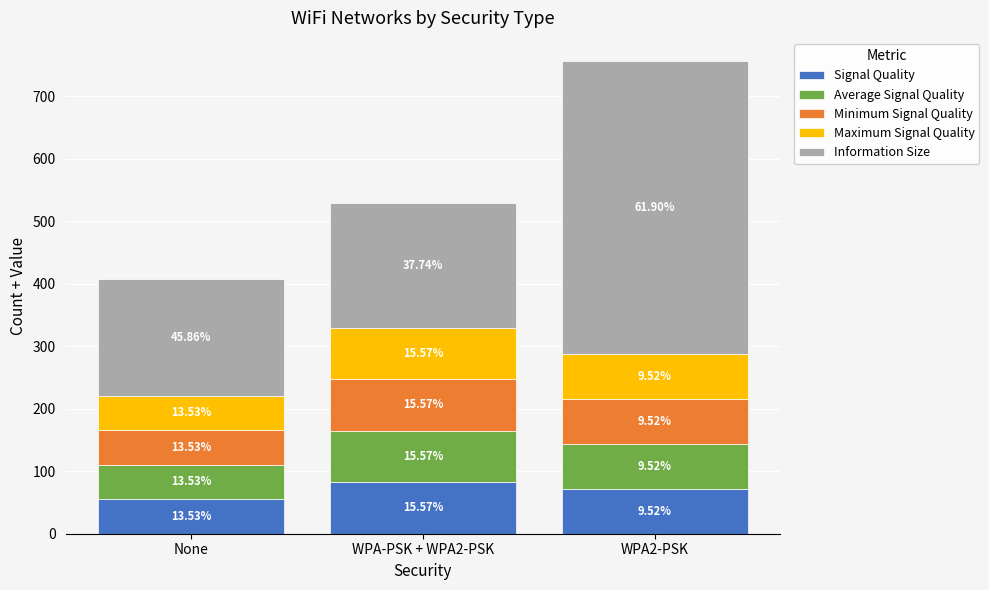

At how many categories does at least one series exceed 75?

3